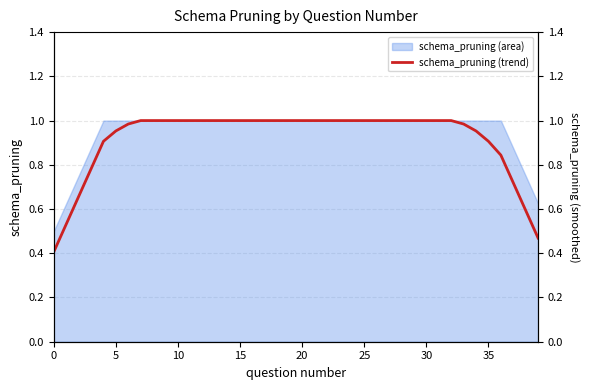

Is it true that the value at 27 is 1.0?

True